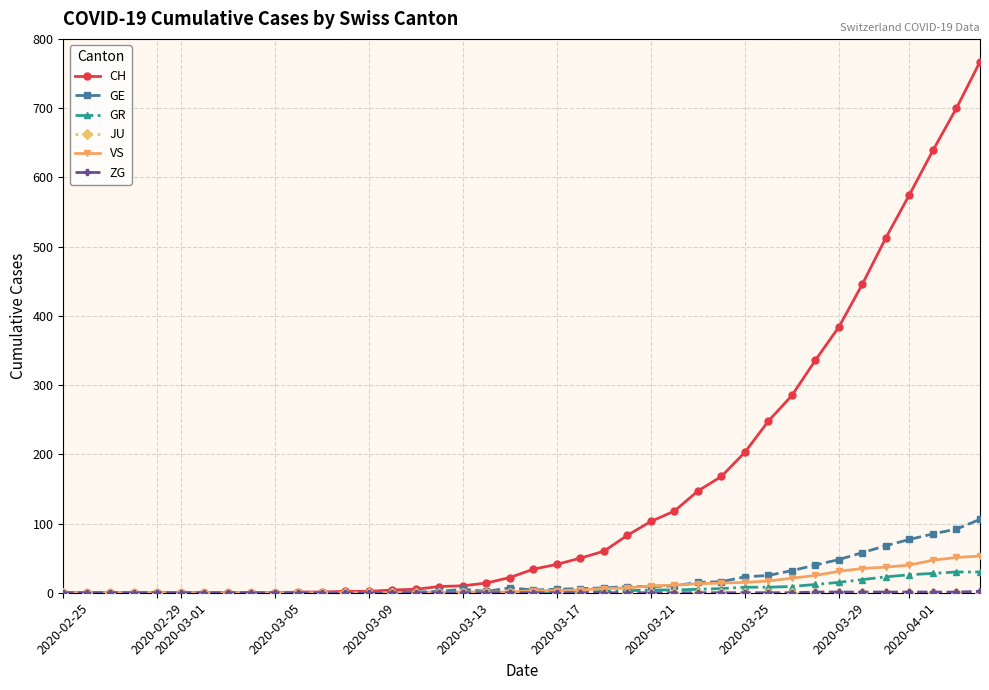

What is the highest value of the CH series?

767